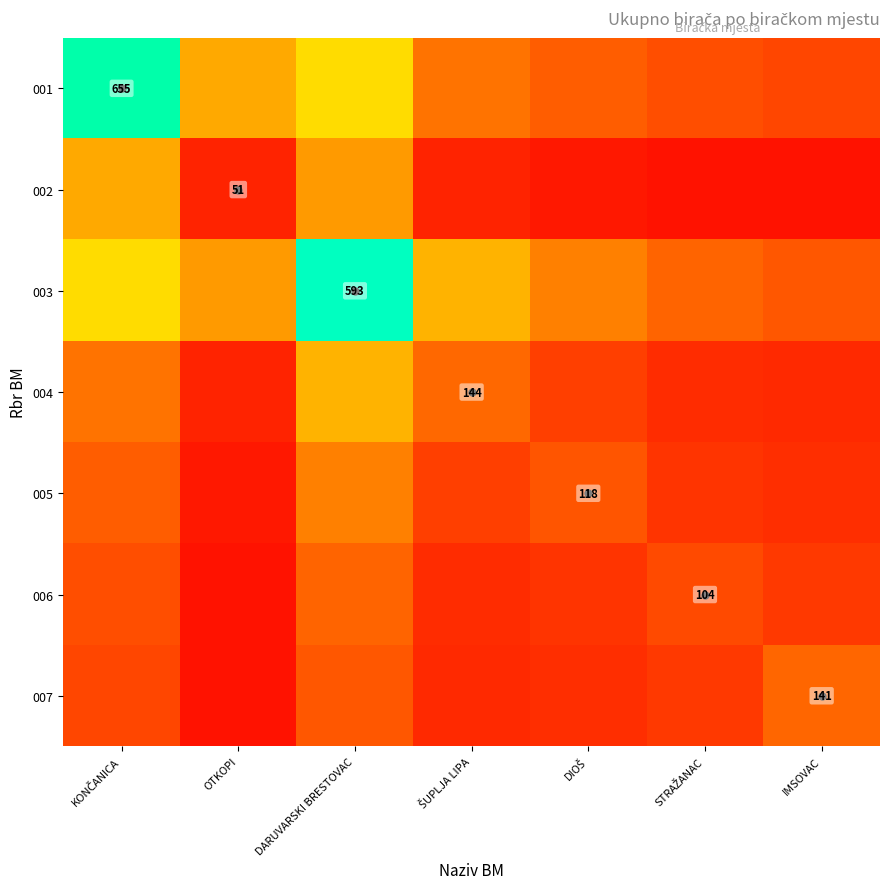

The 001 series shows 655.0 at KONČANICA. True or false?

True